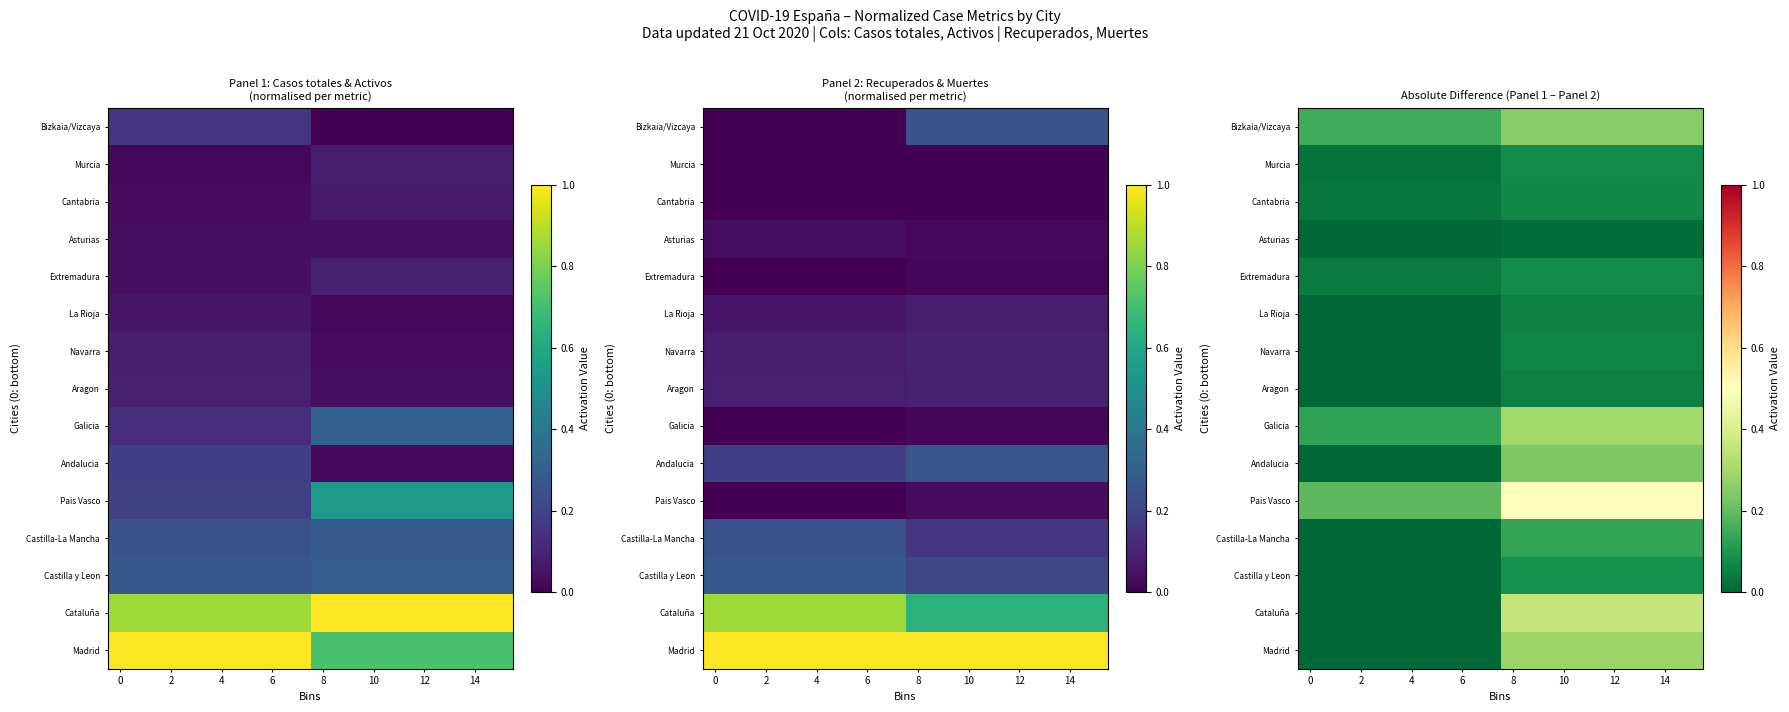

At how many categories does at least one series exceed 0?

16